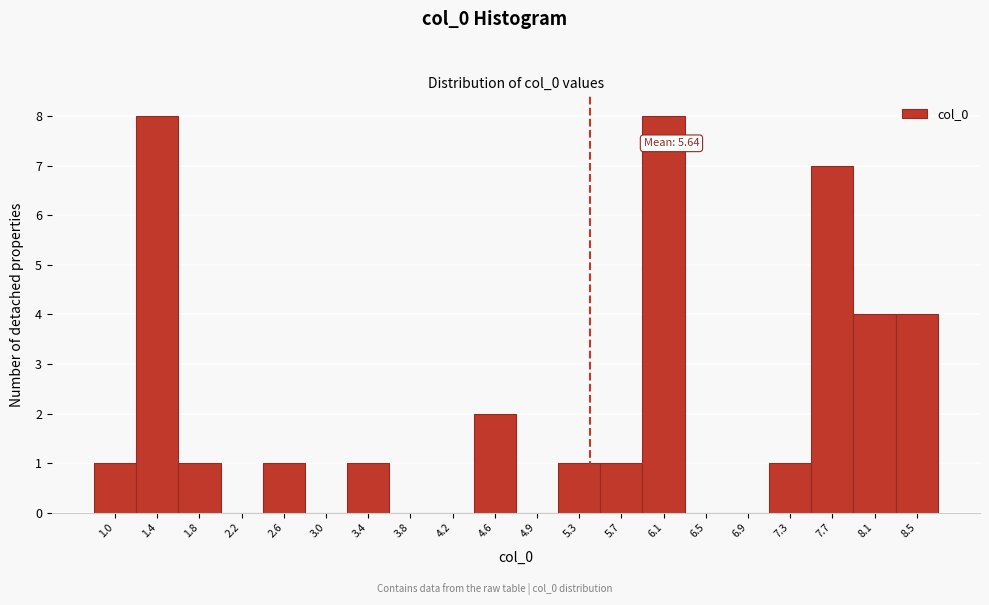

Reading right to left, list all the values displayed in this chart.

8.5=4	8.1=4	7.7=7	7.3=1	6.9=0	6.5=0	6.1=8	5.7=1	5.3=1	4.9=0	4.6=2	4.2=0	3.8=0	3.4=1	3.0=0	2.6=1	2.2=0	1.8=1	1.4=8	1.0=1